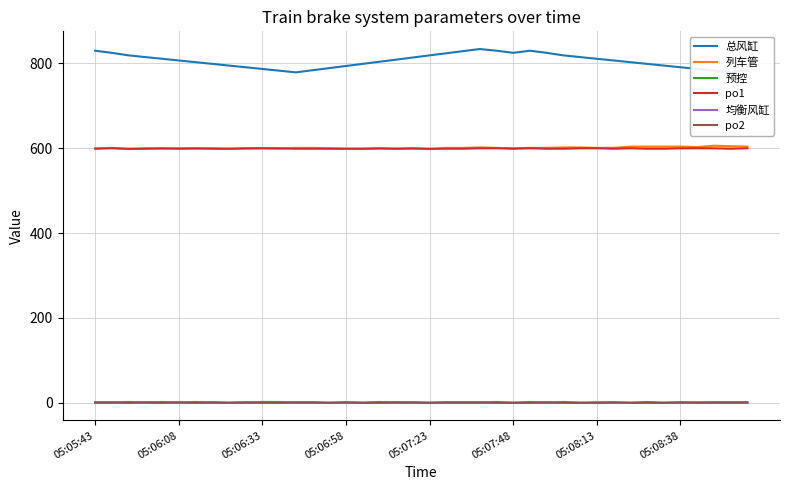

What value does the po1 series have at 9?

600